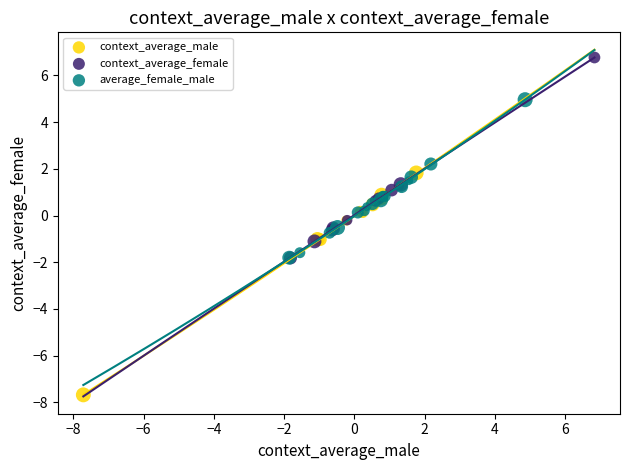

Which series reaches the minimum Y coordinate?

context_average_male